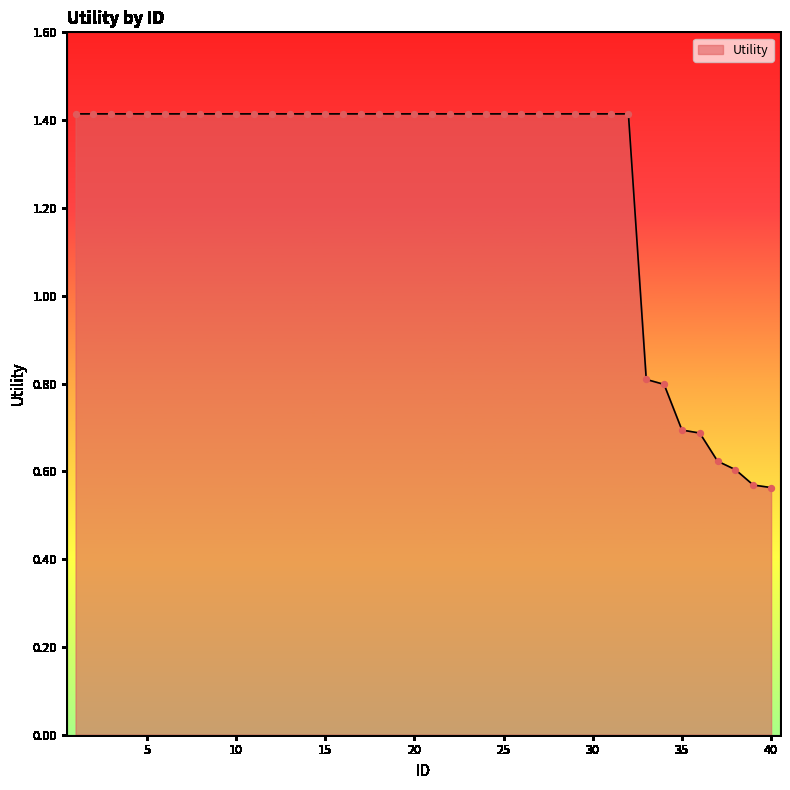

What is the greatest value displayed?

1.4